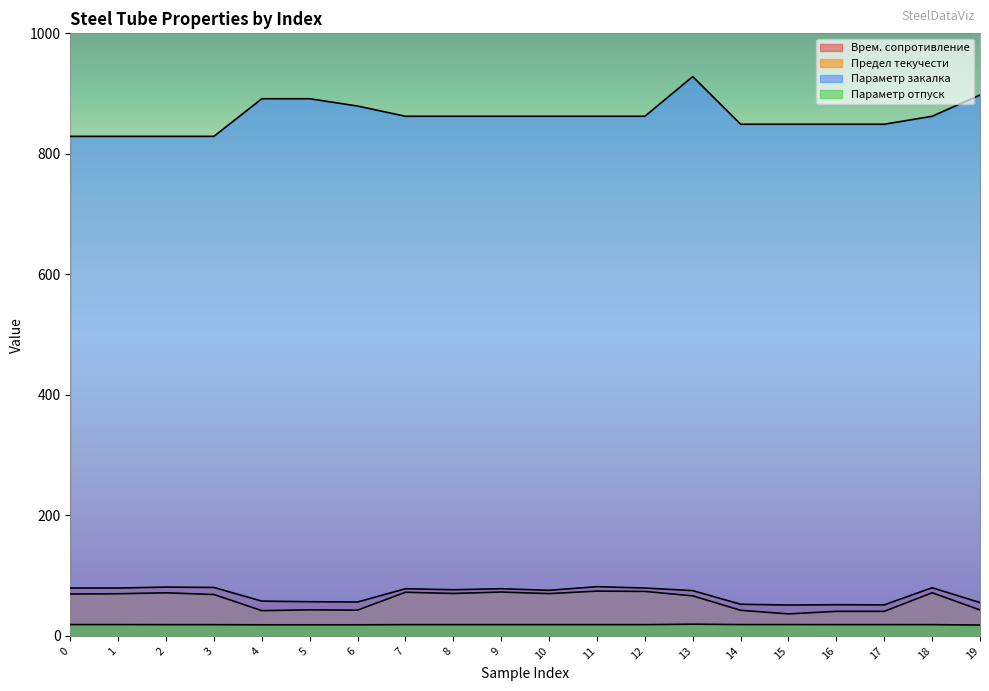

List the labels in order of Параметр отпуск value, smallest first.

19, 4, 5, 6, 2, 3, 7, 8, 9, 10, 11, 12, 18, 16, 17, 0, 1, 14, 15, 13